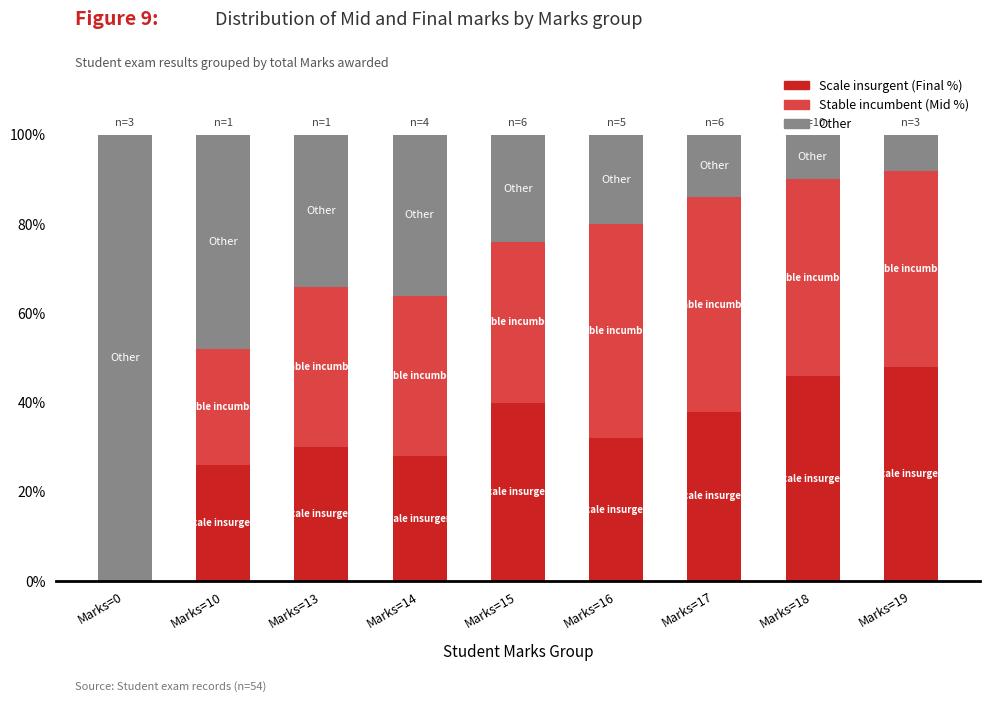

What is the sum of the Scale insurgent (Final %) values at Marks=15 and Marks=19?

88.0